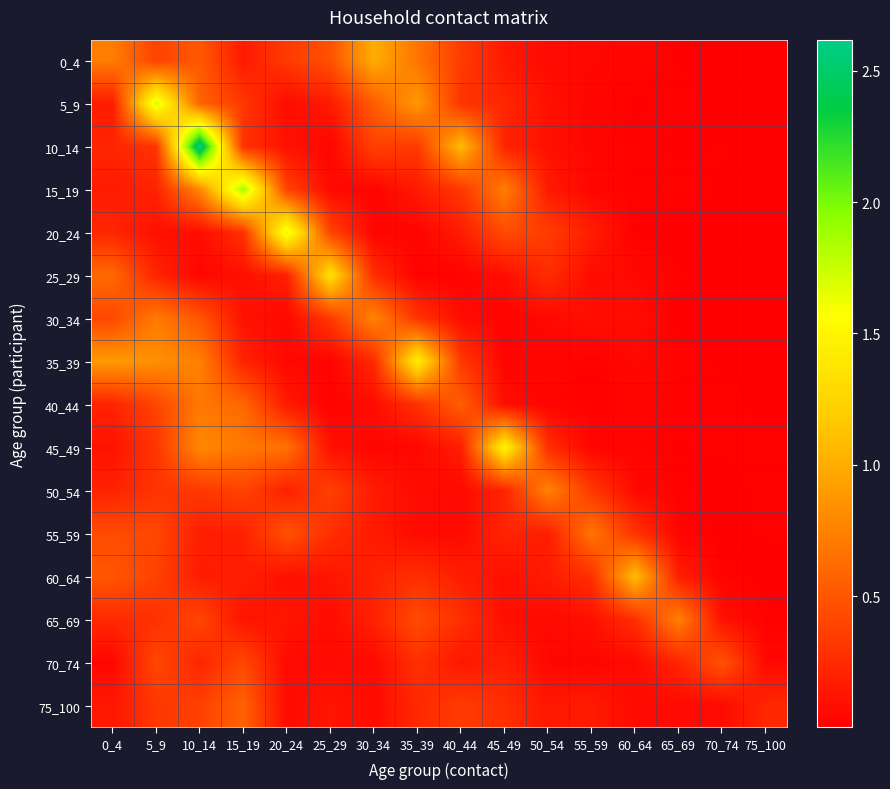

Reading left to right, transcribe all the data shown in this chart.

0_4: 0_4=0.7	5_9=0.4	10_14=0.5	15_19=0.2	20_24=0.3	25_29=0.5	30_34=1.0	35_39=0.7	40_44=0.4	45_49=0.1	50_54=0.1	55_59=0.1	60_64=0.0	65_69=0.0	70_74=0.0	75_100=0.0
5_9: 0_4=0.2	5_9=1.7	10_14=0.6	15_19=0.3	20_24=0.1	25_29=0.2	30_34=0.5	35_39=0.9	40_44=0.3	45_49=0.2	50_54=0.1	55_59=0.0	60_64=0.0	65_69=0.0	70_74=0.0	75_100=0.0
10_14: 0_4=0.2	5_9=0.3	10_14=2.6	15_19=0.3	20_24=0.1	25_29=0.0	30_34=0.4	35_39=0.3	40_44=1.1	45_49=0.2	50_54=0.1	55_59=0.0	60_64=0.0	65_69=0.0	70_74=0.0	75_100=0.0
15_19: 0_4=0.2	5_9=0.2	10_14=0.8	15_19=1.9	20_24=0.4	25_29=0.1	30_34=0.0	35_39=0.2	40_44=0.3	45_49=0.7	50_54=0.2	55_59=0.0	60_64=0.0	65_69=0.0	70_74=0.0	75_100=0.0
20_24: 0_4=0.2	5_9=0.1	10_14=0.1	15_19=0.3	20_24=1.7	25_29=0.4	30_34=0.0	35_39=0.0	40_44=0.2	45_49=0.4	50_54=0.4	55_59=0.2	60_64=0.0	65_69=0.0	70_74=0.0	75_100=0.0
25_29: 0_4=0.6	5_9=0.2	10_14=0.0	15_19=0.1	20_24=0.2	25_29=1.3	30_34=0.3	35_39=0.0	40_44=0.0	45_49=0.1	50_54=0.3	55_59=0.1	60_64=0.1	65_69=0.0	70_74=0.0	75_100=0.0
30_34: 0_4=0.4	5_9=0.7	10_14=0.5	15_19=0.1	20_24=0.1	25_29=0.3	30_34=0.8	35_39=0.3	40_44=0.1	45_49=0.0	50_54=0.1	55_59=0.1	60_64=0.1	65_69=0.0	70_74=0.0	75_100=0.0
35_39: 0_4=0.9	5_9=0.8	10_14=0.7	15_19=0.2	20_24=0.1	25_29=0.0	30_34=0.2	35_39=1.4	40_44=0.3	45_49=0.0	50_54=0.0	55_59=0.0	60_64=0.1	65_69=0.0	70_74=0.0	75_100=0.0
40_44: 0_4=0.2	5_9=0.4	10_14=0.7	15_19=0.6	20_24=0.2	25_29=0.0	30_34=0.1	35_39=0.3	40_44=0.5	45_49=0.1	50_54=0.0	55_59=0.0	60_64=0.0	65_69=0.0	70_74=0.0	75_100=0.0
45_49: 0_4=0.1	5_9=0.3	10_14=0.8	15_19=0.7	20_24=0.7	25_29=0.1	30_34=0.0	35_39=0.0	40_44=0.2	45_49=1.5	50_54=0.3	55_59=0.0	60_64=0.0	65_69=0.0	70_74=0.0	75_100=0.0
50_54: 0_4=0.2	5_9=0.3	10_14=0.3	15_19=0.4	20_24=0.2	25_29=0.4	30_34=0.2	35_39=0.1	40_44=0.1	45_49=0.2	50_54=0.8	55_59=0.3	60_64=0.1	65_69=0.0	70_74=0.0	75_100=0.0
55_59: 0_4=0.4	5_9=0.4	10_14=0.2	15_19=0.2	20_24=0.5	25_29=0.3	30_34=0.2	35_39=0.1	40_44=0.1	45_49=0.2	50_54=0.2	55_59=0.7	60_64=0.3	65_69=0.0	70_74=0.0	75_100=0.0
60_64: 0_4=0.5	5_9=0.4	10_14=0.2	15_19=0.2	20_24=0.1	25_29=0.1	30_34=0.2	35_39=0.3	40_44=0.2	45_49=0.1	50_54=0.2	55_59=0.3	60_64=1.1	65_69=0.2	70_74=0.0	75_100=0.0
65_69: 0_4=0.2	5_9=0.3	10_14=0.4	15_19=0.1	20_24=0.1	25_29=0.1	30_34=0.2	35_39=0.4	40_44=0.3	45_49=0.1	50_54=0.1	55_59=0.1	60_64=0.3	65_69=0.7	70_74=0.1	75_100=0.0
70_74: 0_4=0.0	5_9=0.4	10_14=0.2	15_19=0.4	20_24=0.1	25_29=0.1	30_34=0.1	35_39=0.3	40_44=0.1	45_49=0.2	50_54=0.0	55_59=0.0	60_64=0.1	65_69=0.2	70_74=0.5	75_100=0.1
75_100: 0_4=0.1	5_9=0.3	10_14=0.4	15_19=0.6	20_24=0.1	25_29=0.1	30_34=0.1	35_39=0.2	40_44=0.3	45_49=0.3	50_54=0.1	55_59=0.2	60_64=0.1	65_69=0.1	70_74=0.1	75_100=0.2